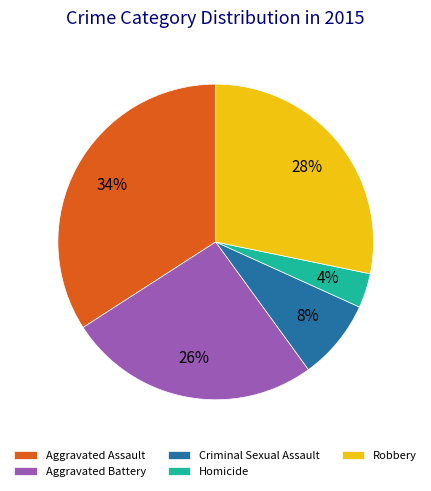

Do Aggravated Assault and Criminal Sexual Assault together represent more than half of the pie?

No